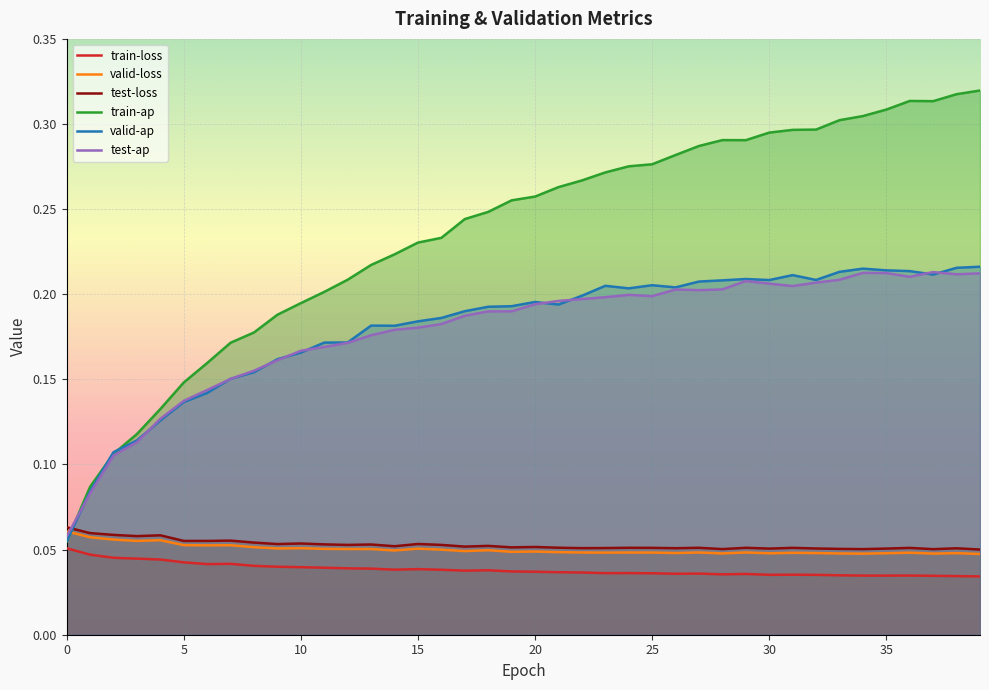

What is the total value across all series at 24?

0.8